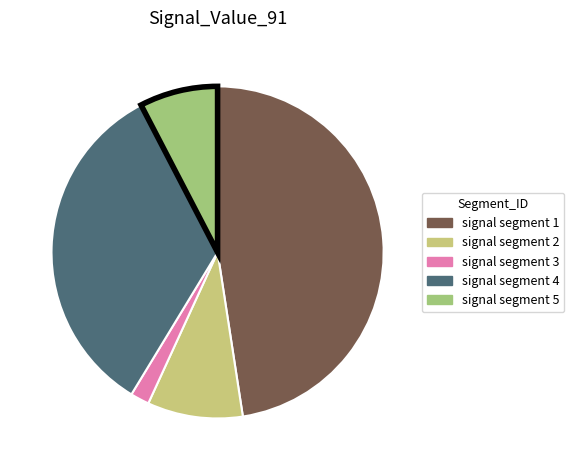

Which category has the smallest portion of the pie?

signal segment 3